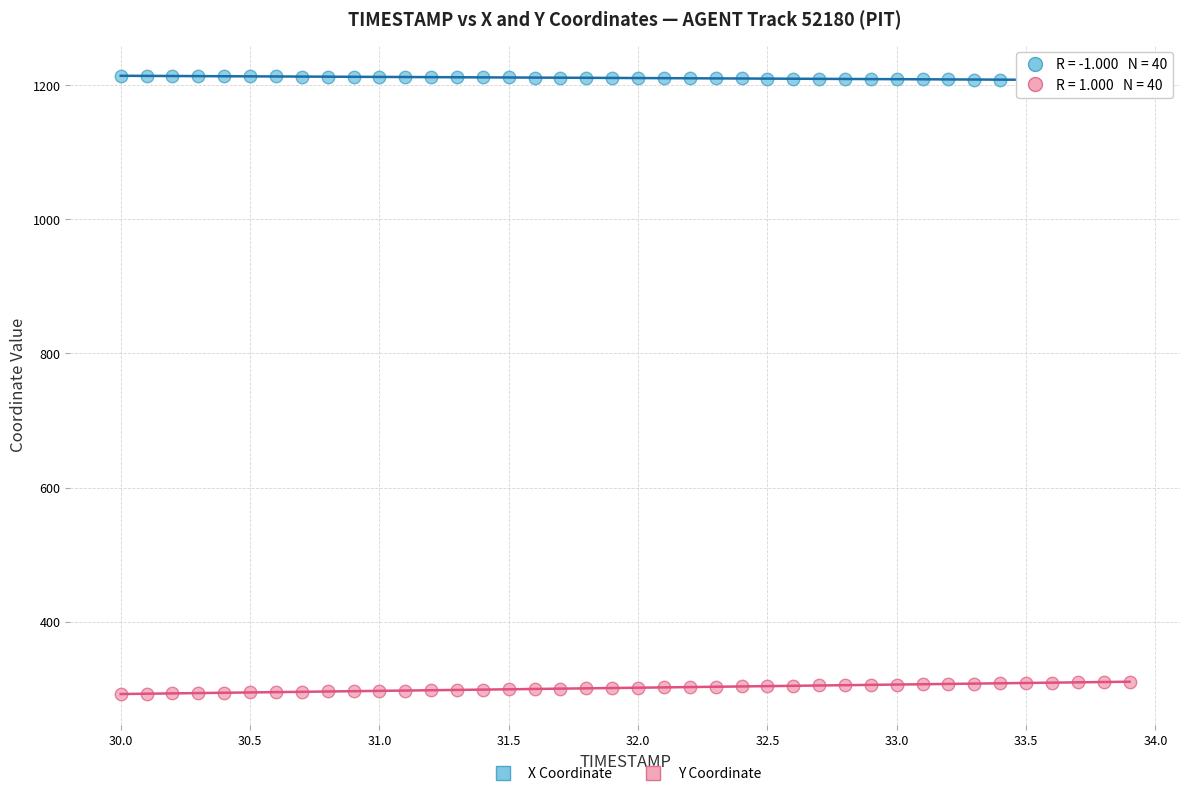

Which series reaches the minimum Y coordinate?

Y Coordinate